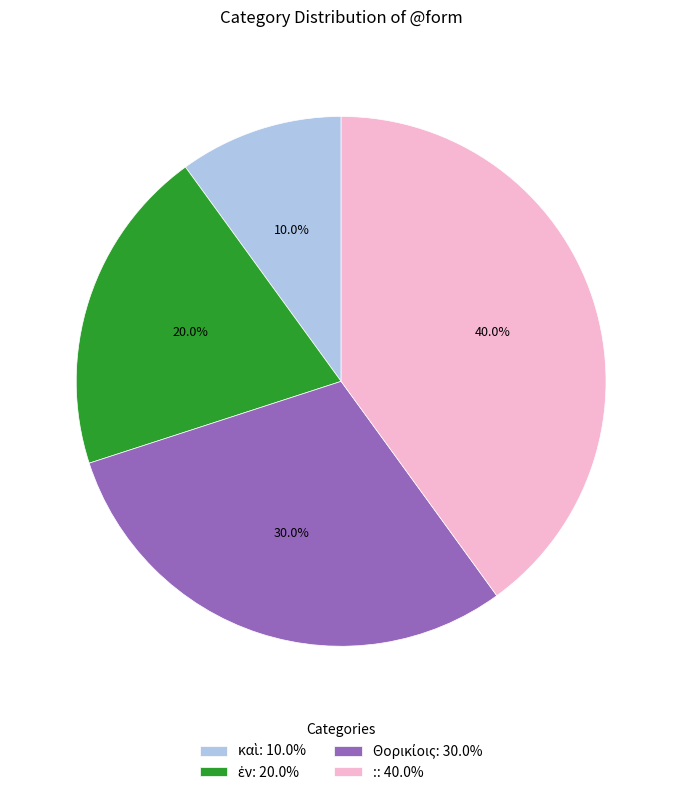

Is there a majority slice in this chart?

No